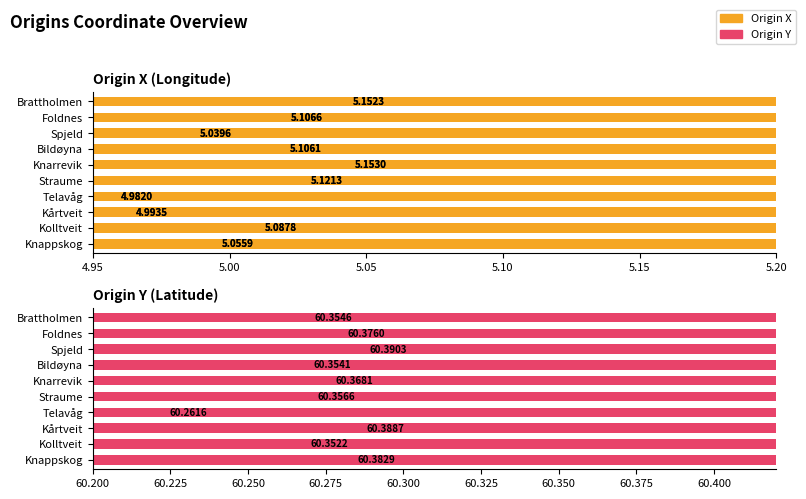

List the series in order of their peak value, highest first.

Origin Y, Origin X